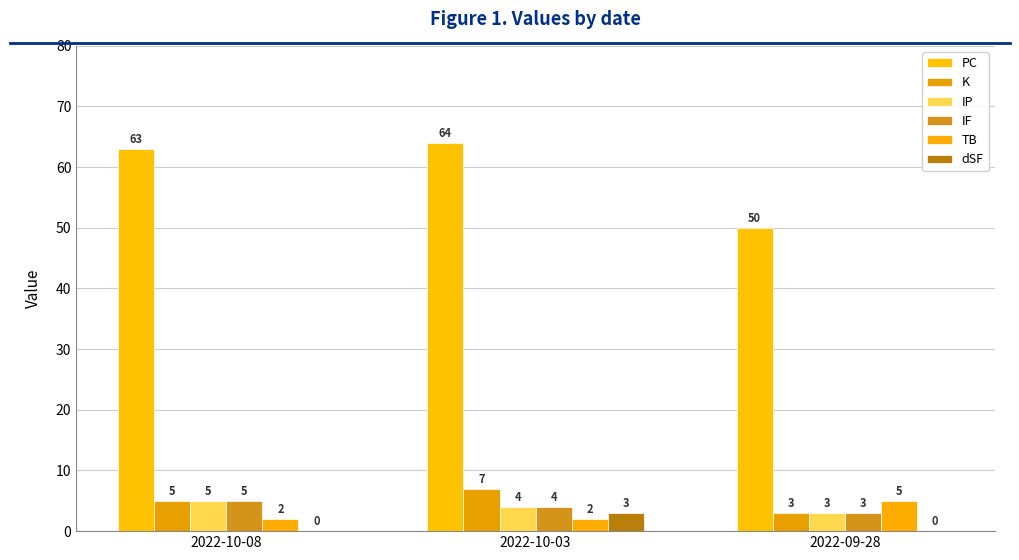

List the series in order of their peak value, lowest first.

dSF, IP, IF, TB, K, PC